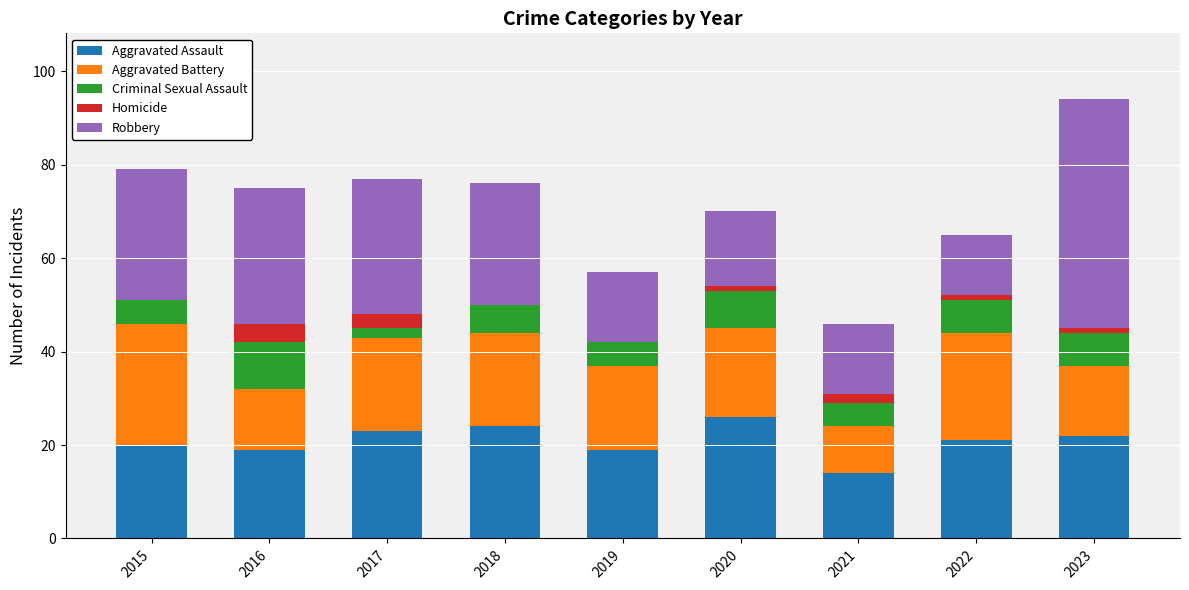

Does the chart contain stacked bars?

Yes